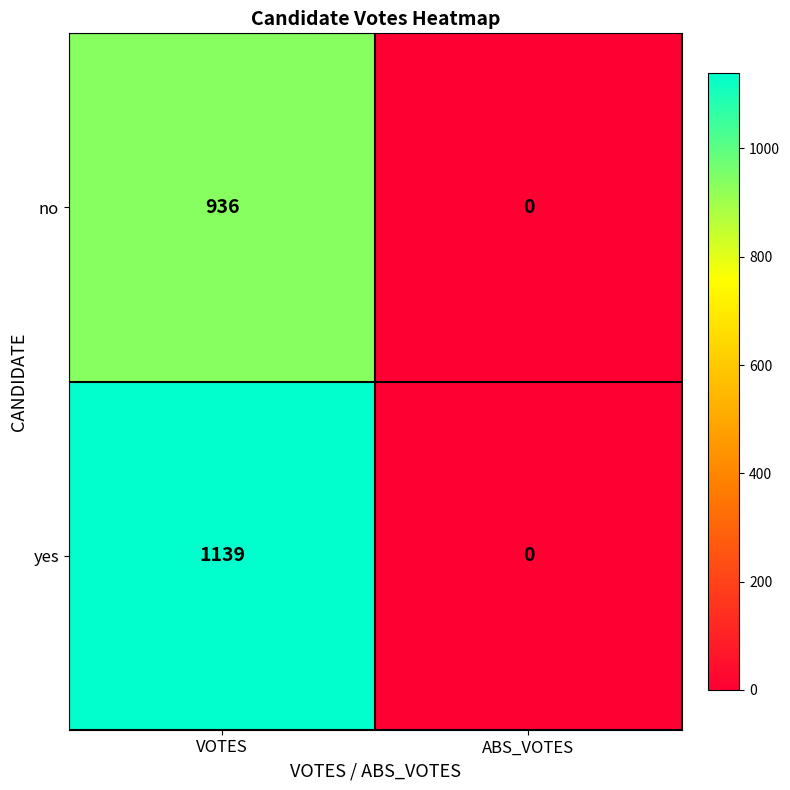

Which series has the largest total across all categories?

yes